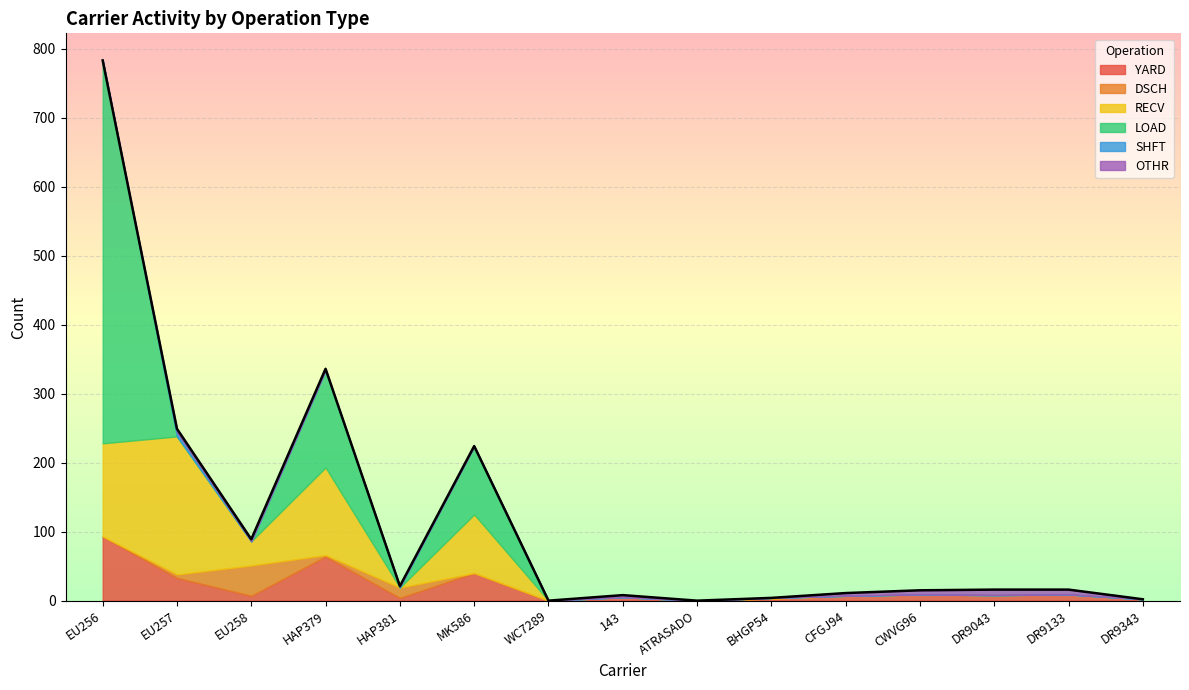

Where is the first local minimum for RECV?

EU258